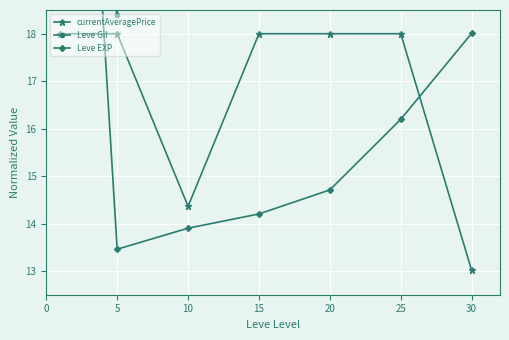

What is the highest value of the currentAveragePrice series?

18.0